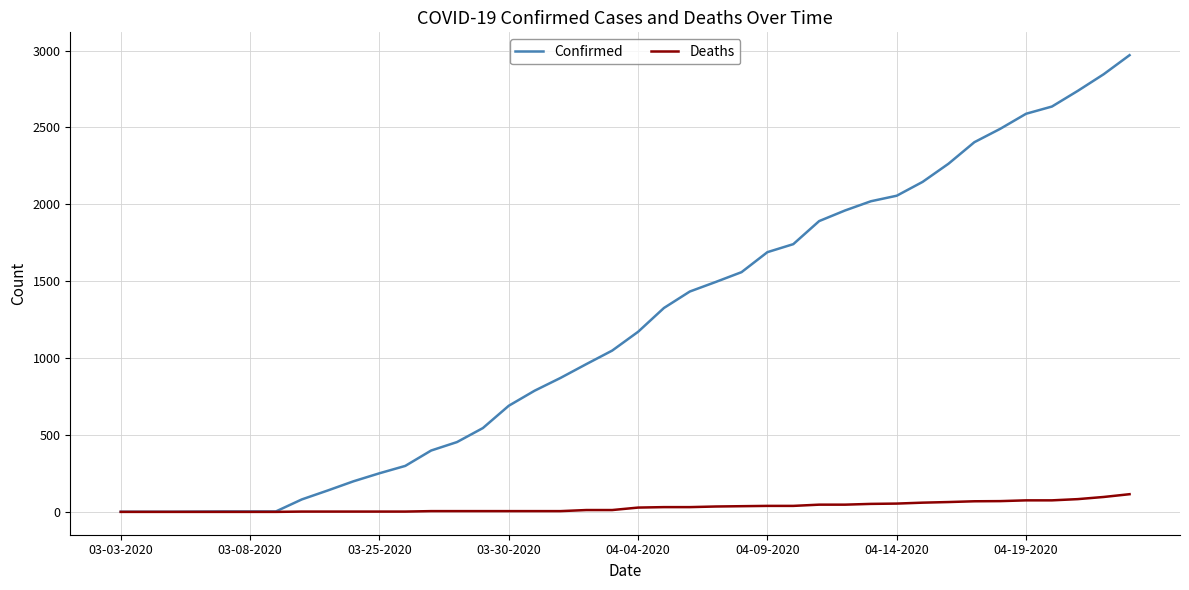

Which series has the largest range (max minus min)?

Confirmed